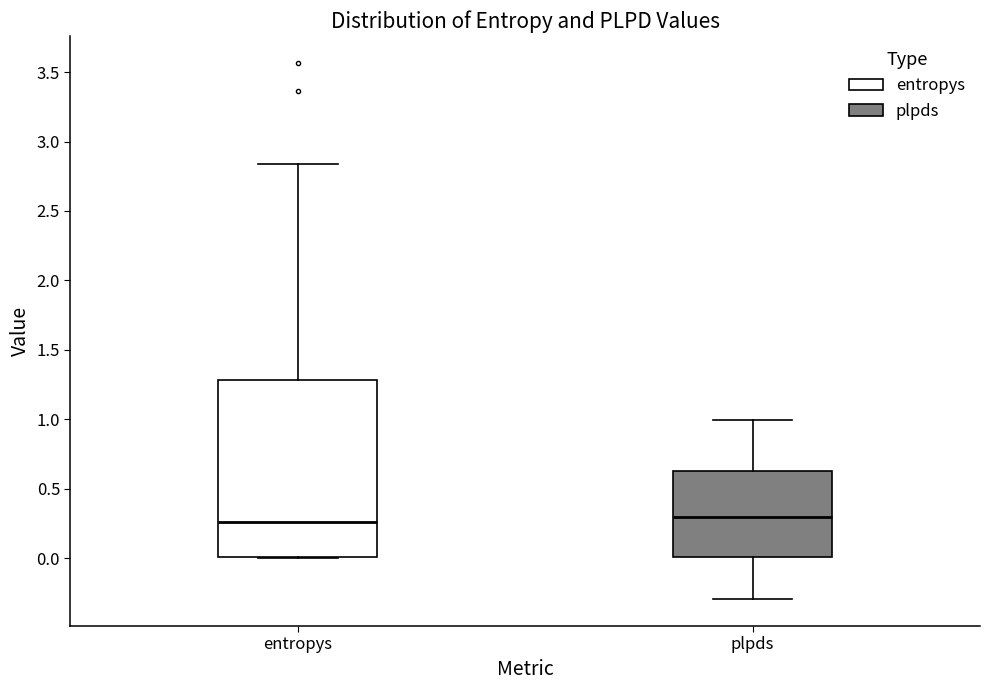

Reading left to right, transcribe this box plot: for each box, give where its median line is, the range the box spans, and where its two whiskers end, as read against the y-axis. The values are not printed on the chart, so give them approximately, as read against the axis.

entropys: median 0.25, box 0.00 to 1.30, whiskers 0.00 to 2.85
plpds: median 0.30, box 0.00 to 0.65, whiskers -0.30 to 1.00